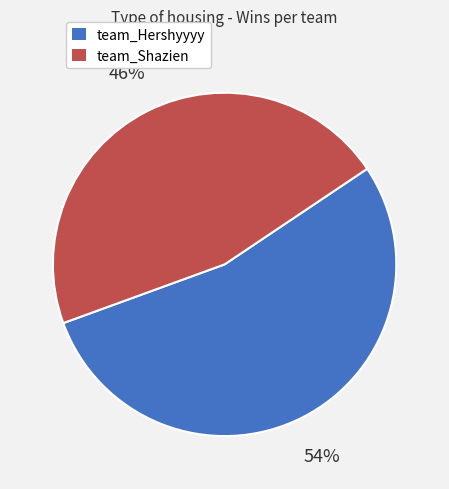

What is the largest slice in the pie chart?

team_Hershyyyy